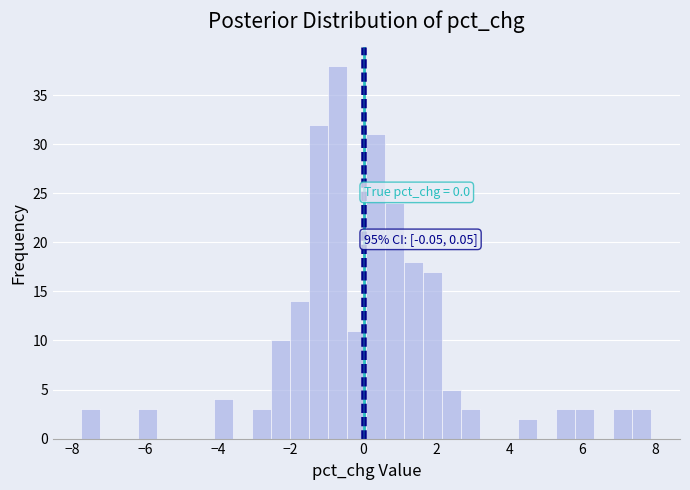

Read against the x-axis, roughly where is the centre of the tallest bar?

-0.8